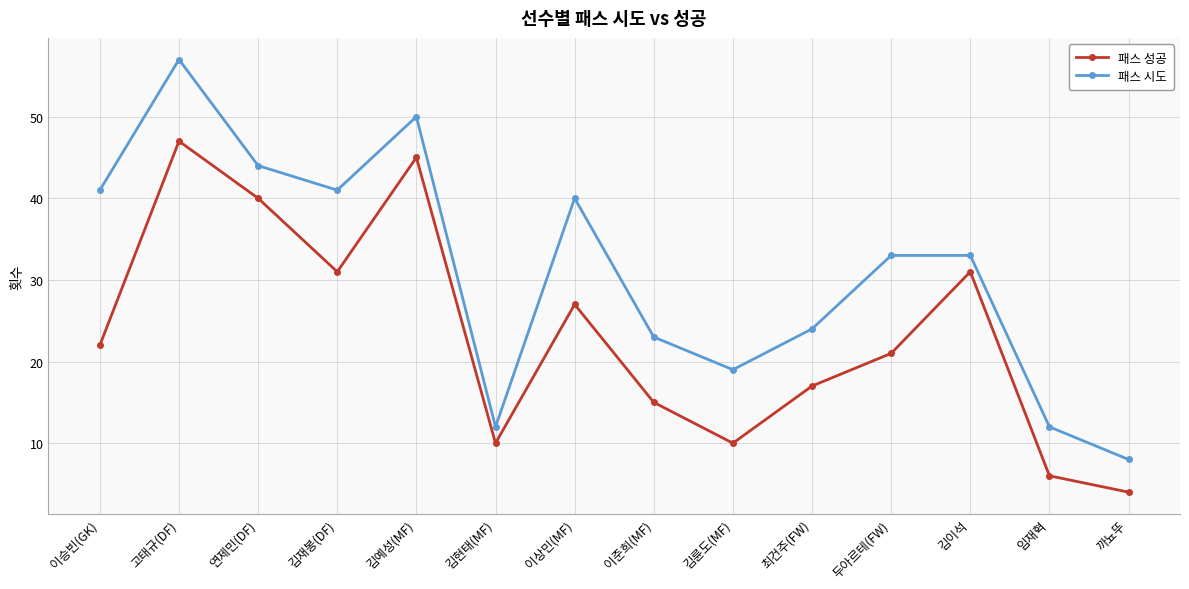

What is the sum of the 패스 시도 values at 김륜도(MF) and 김이석?

52